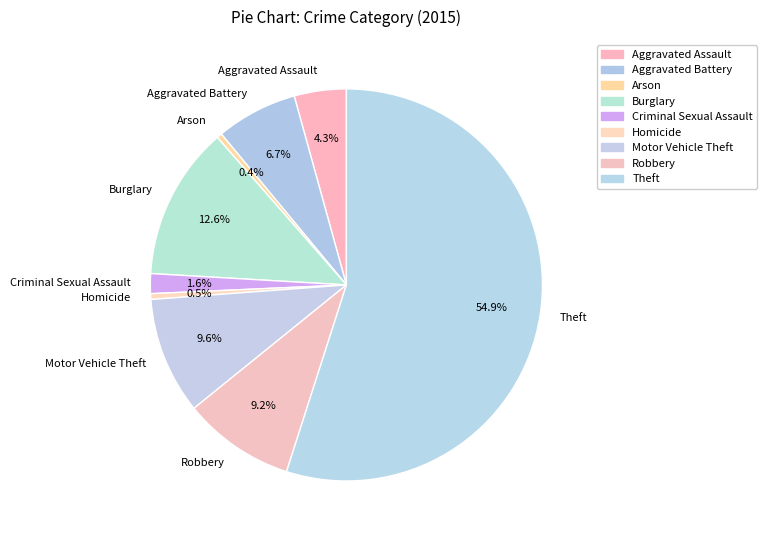

What is the majority slice?

Theft